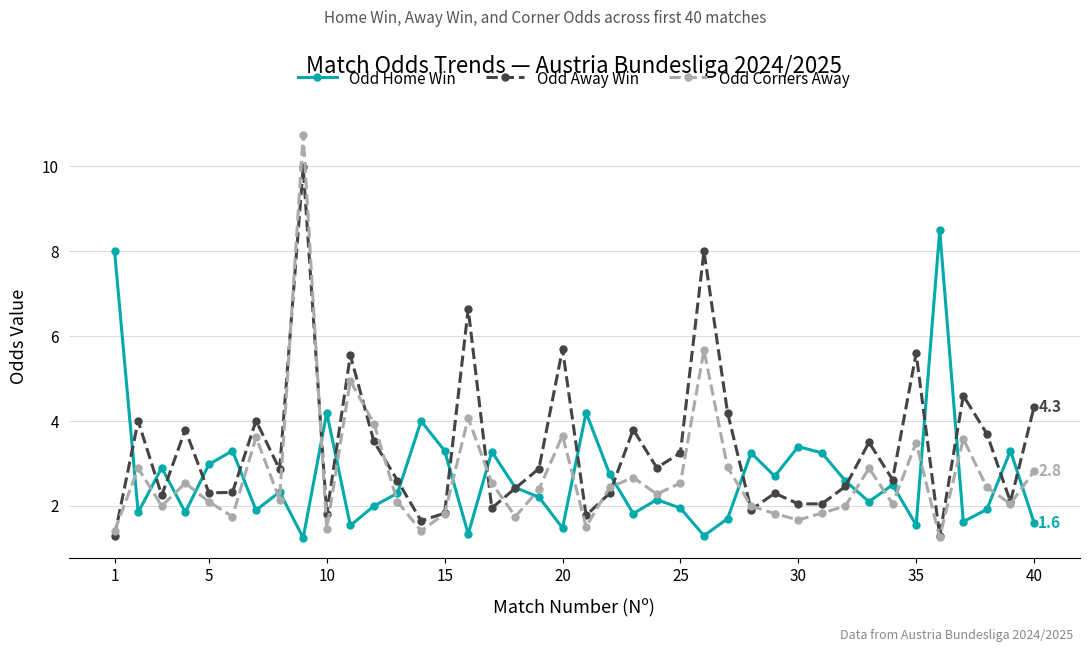

What is the value of the Odd Corners Away point at the 32nd from the left?

2.0